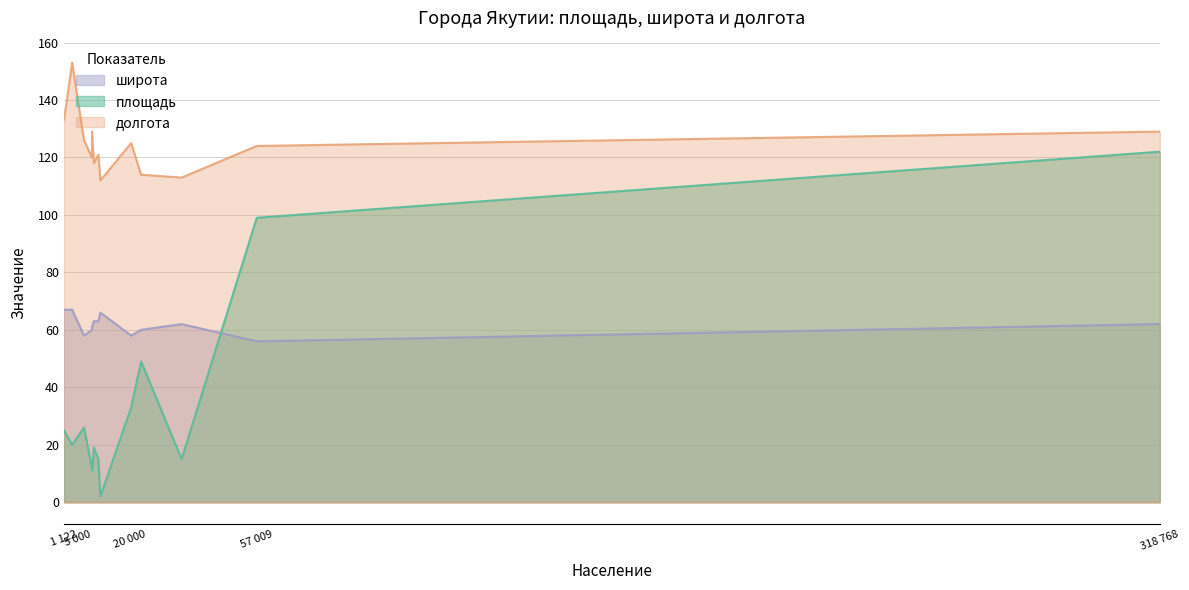

True or false: площадь and долгота intersect in this chart.

False